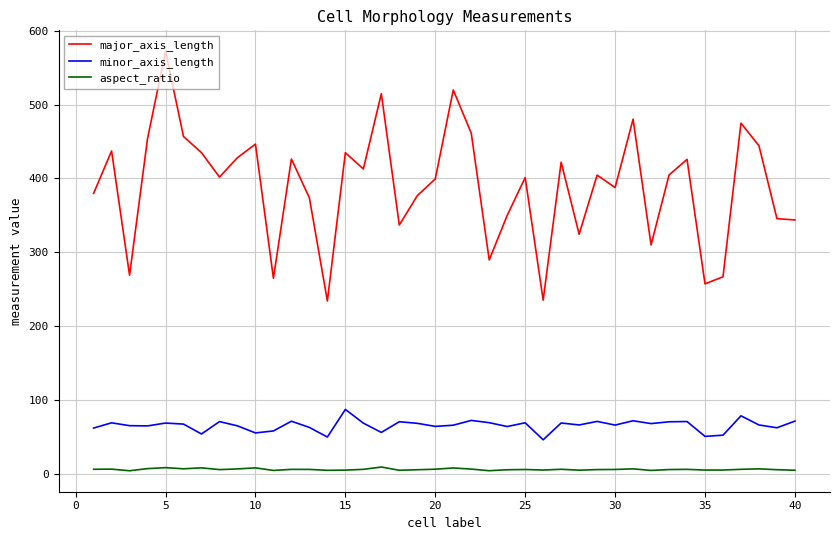

Rank the series by their maximum value, from lowest to highest.

aspect_ratio, minor_axis_length, major_axis_length